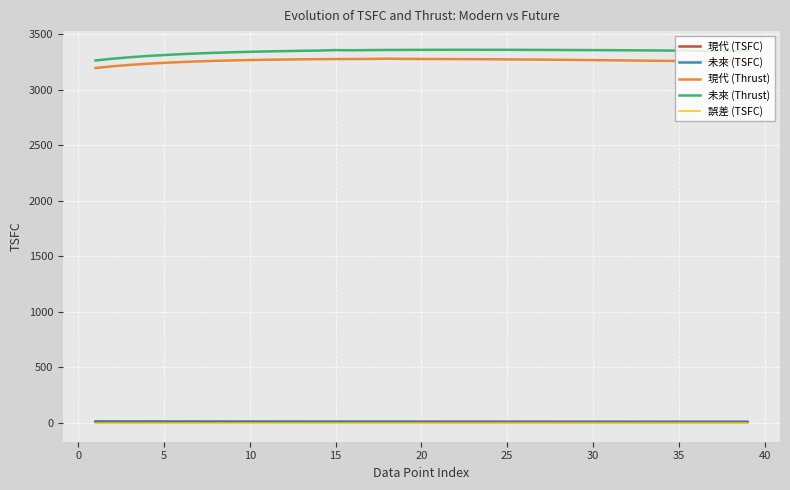

What is the maximum value shown in the chart?

3361.5